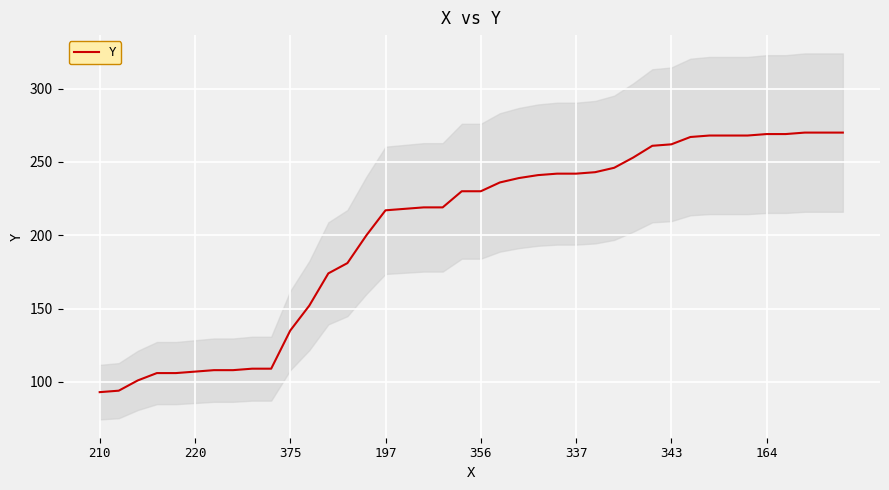

How many distinct data groups are displayed?

1